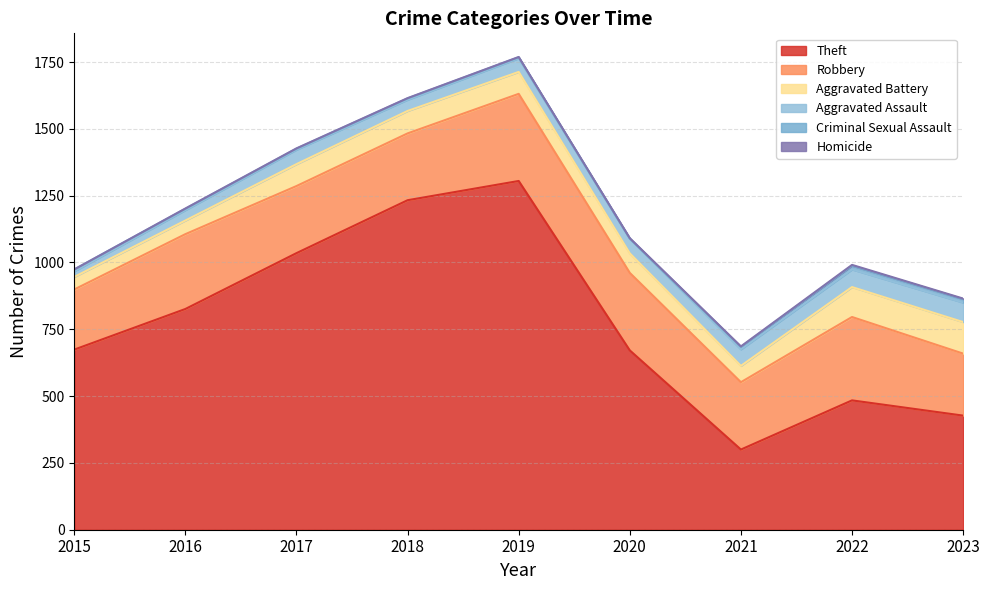

True or false: Robbery has a value of 380 at 2018.

False